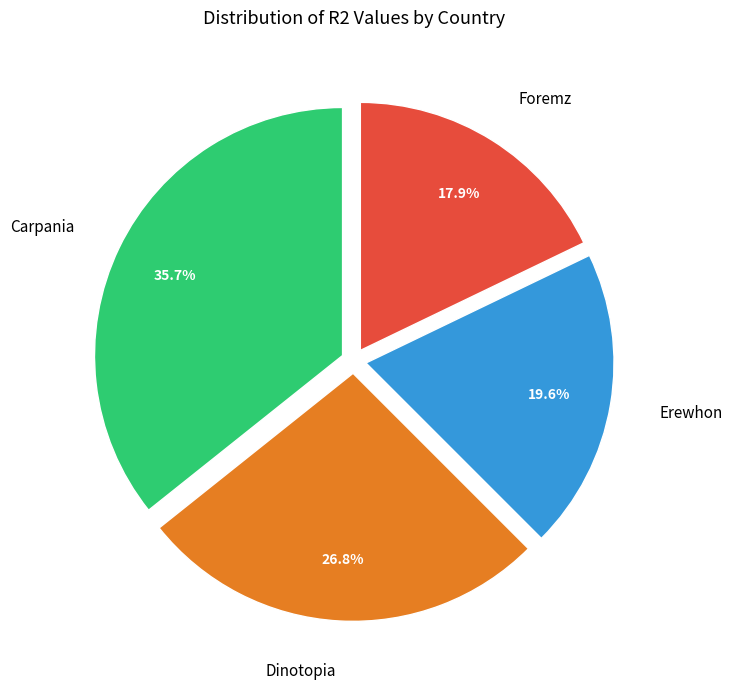

Approximately how many times larger is the value at Carpania compared to Dinotopia?

1.3